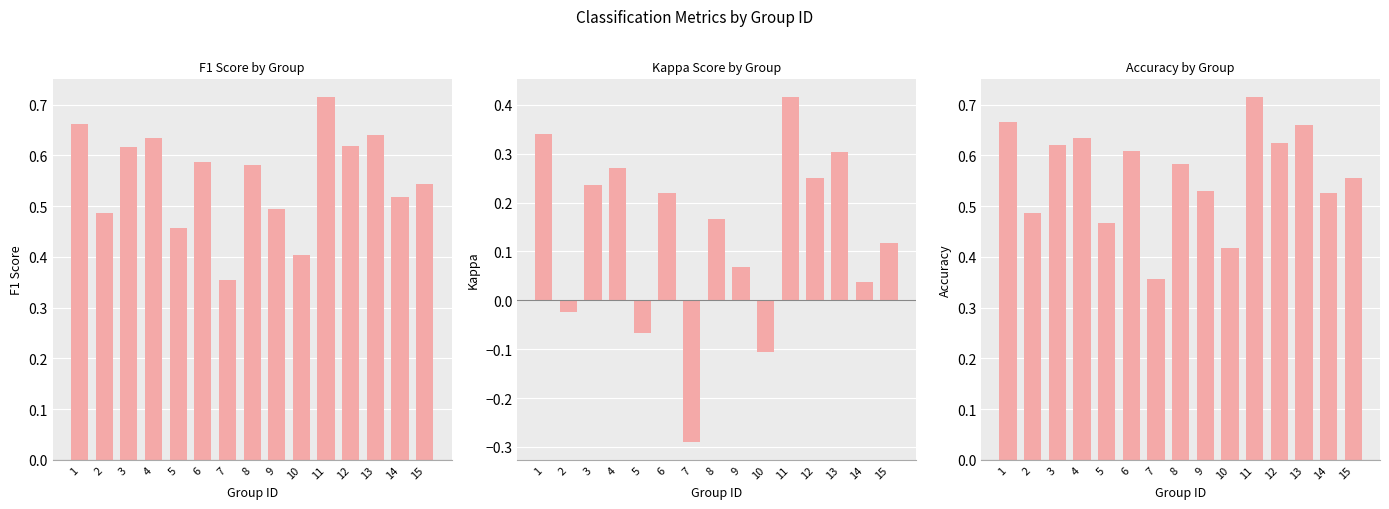

Which has a higher value, 2 or 12?

12